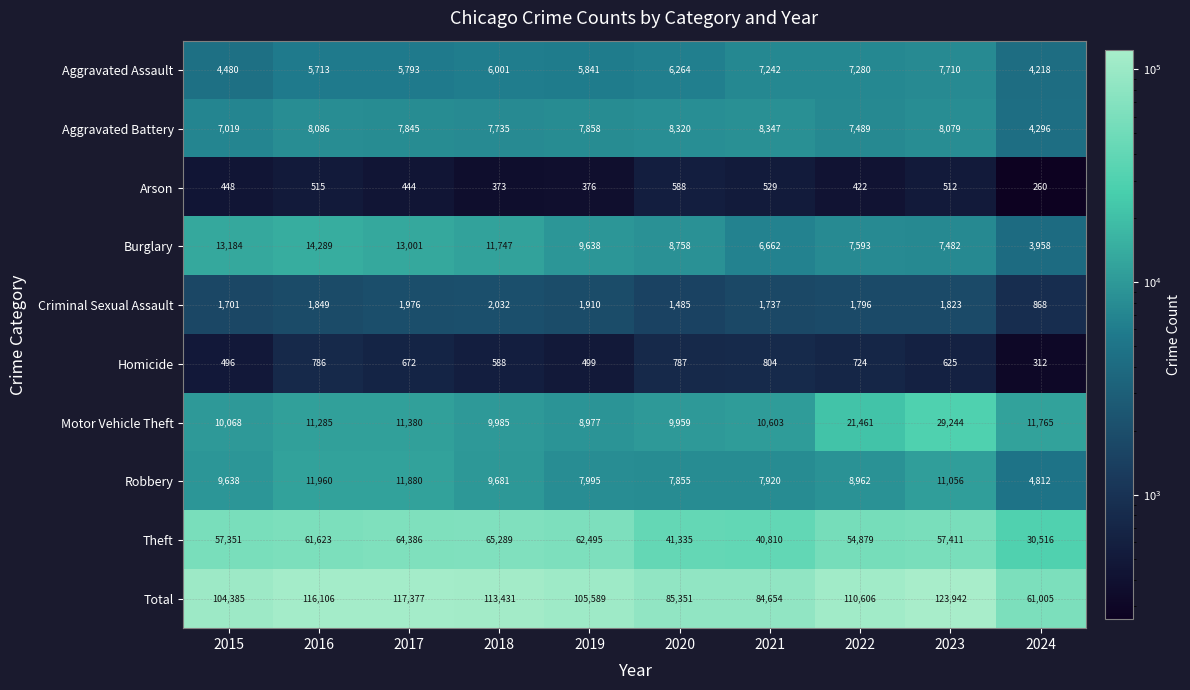

What is the sum of the Aggravated Battery values at 2022 and 2019?

15347